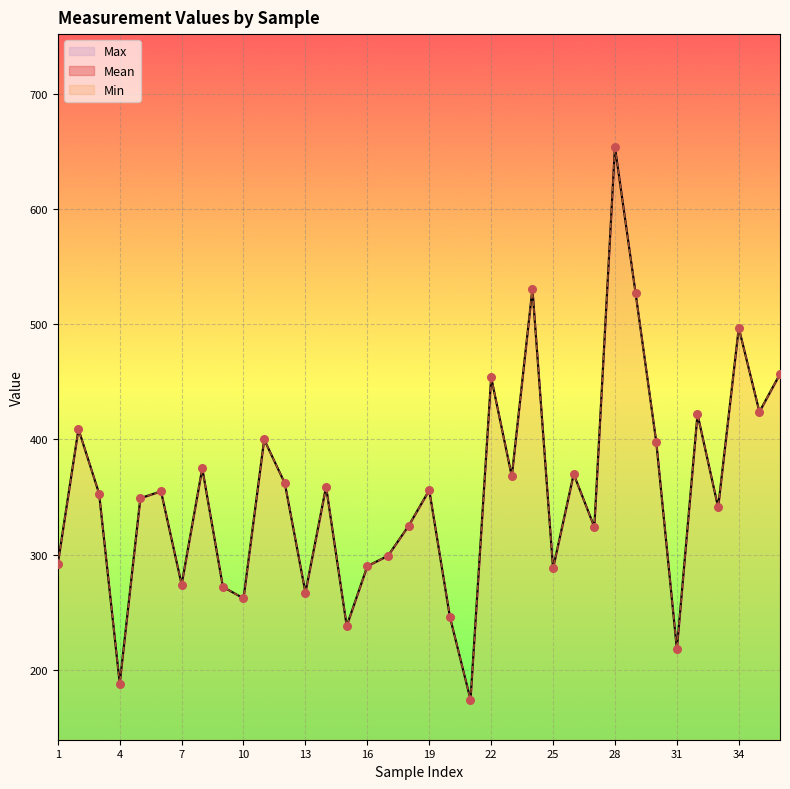

Which series reaches the minimum Y coordinate?

Mean